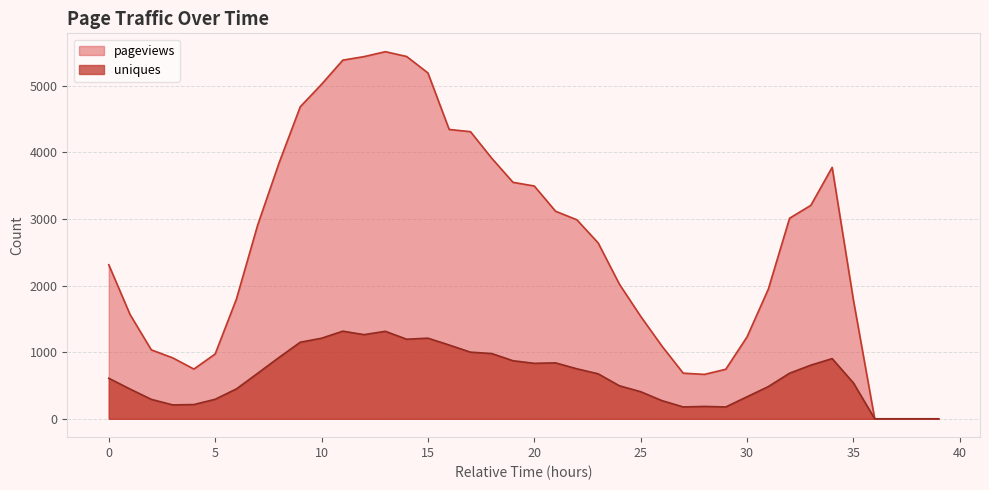

At 31, list the series in order from smallest to largest.

uniques, pageviews